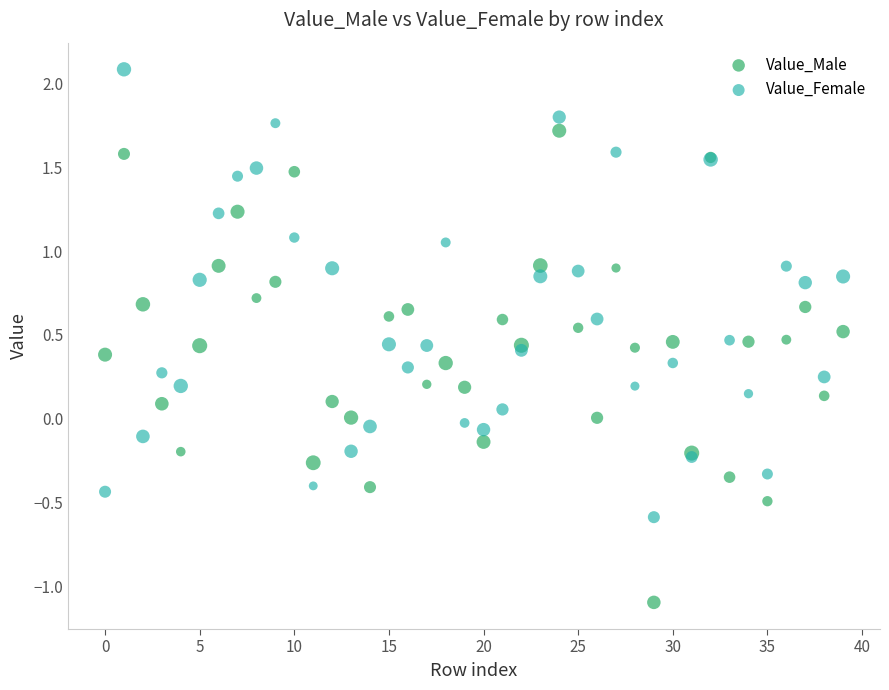

What are all the series names shown in the legend?

Value_Male, Value_Female